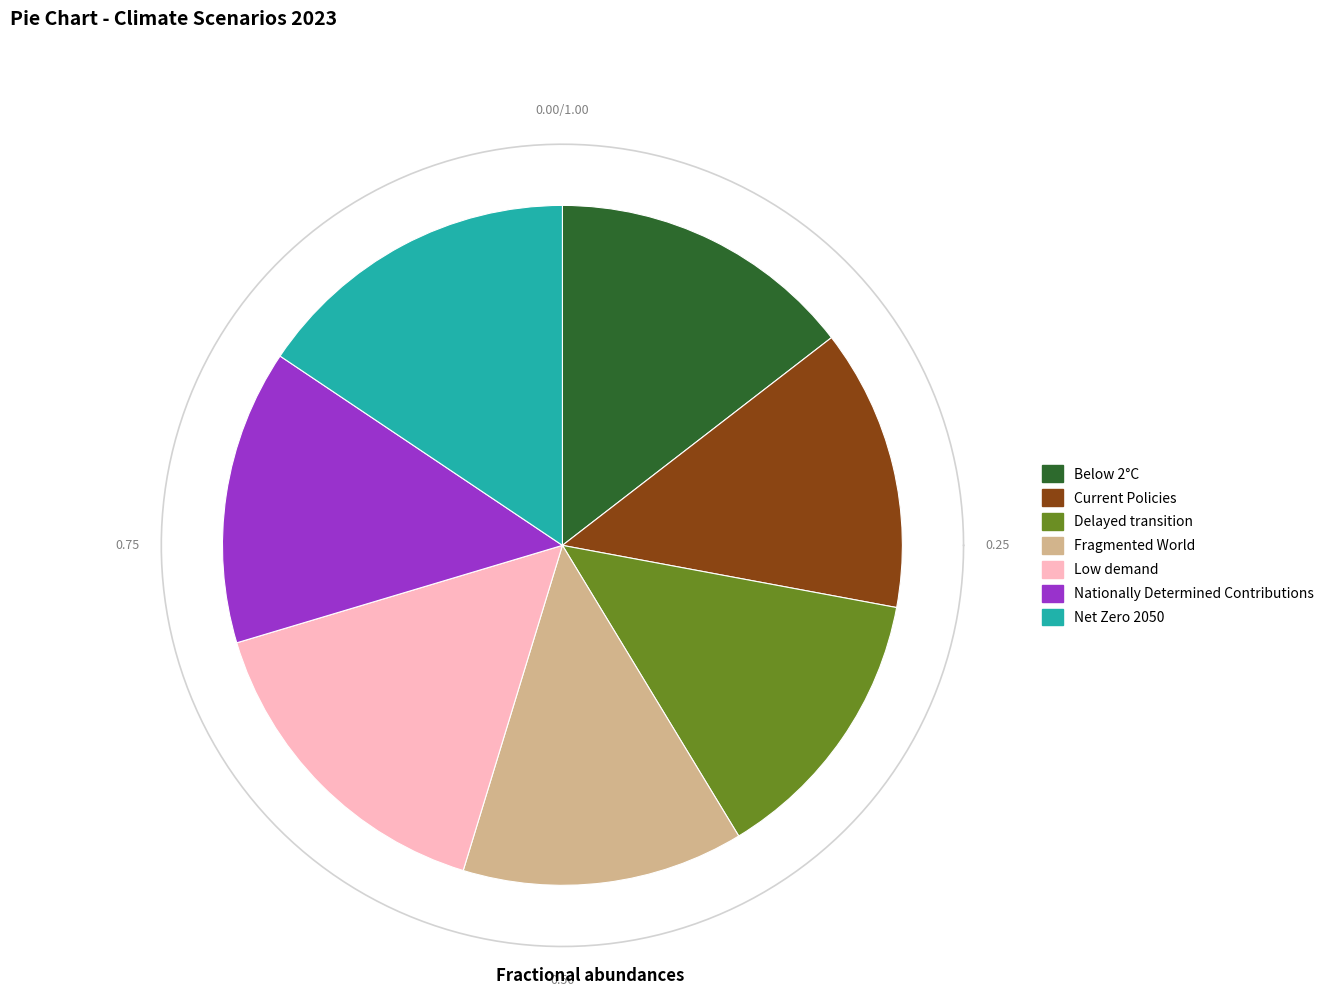

Count the number of slices in the pie.

7